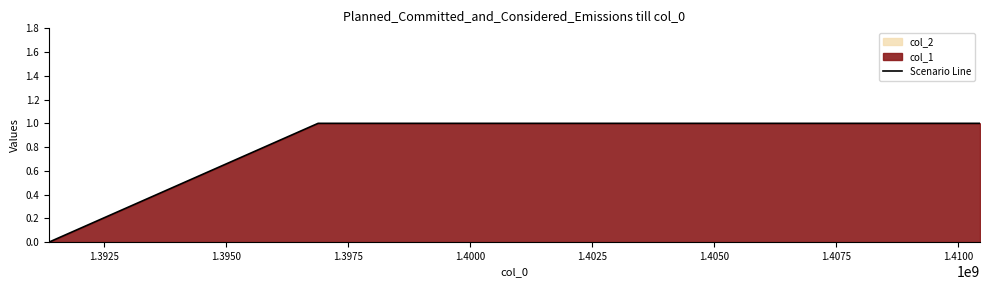

How many values in Scenario Line are above zero?

3